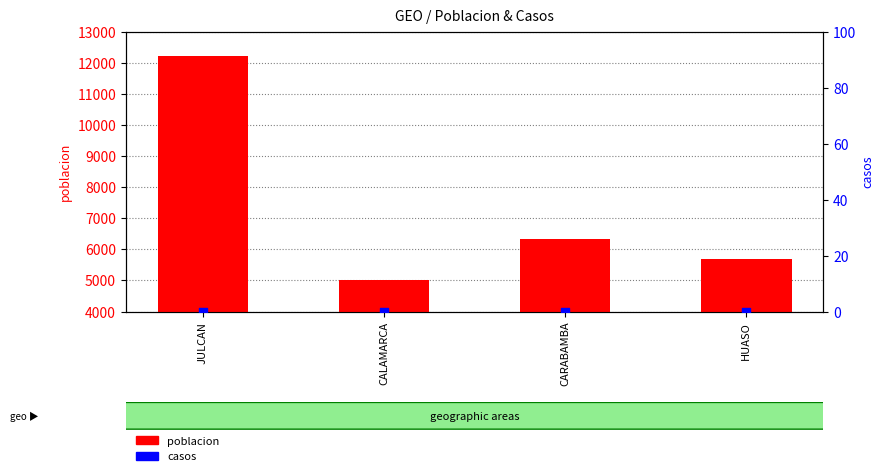

At how many categories does at least one series exceed 7269?

1